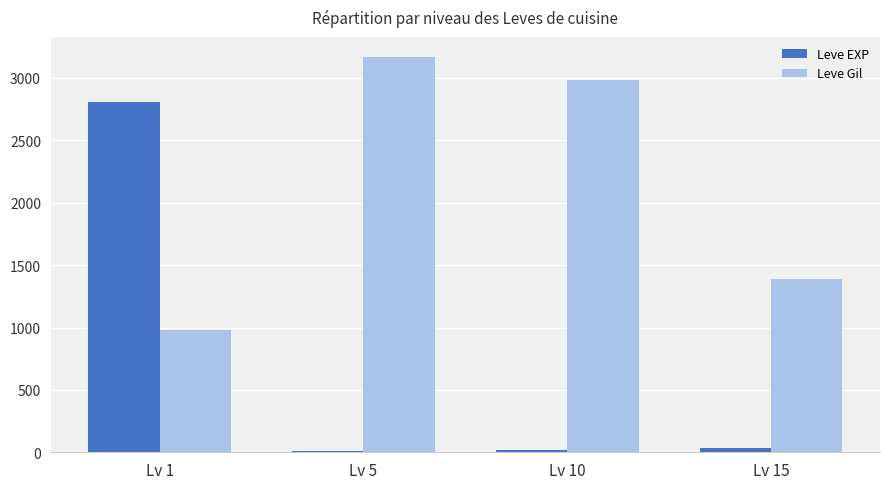

What is the difference between the maximum and minimum values in the Leve Gil series?

2189